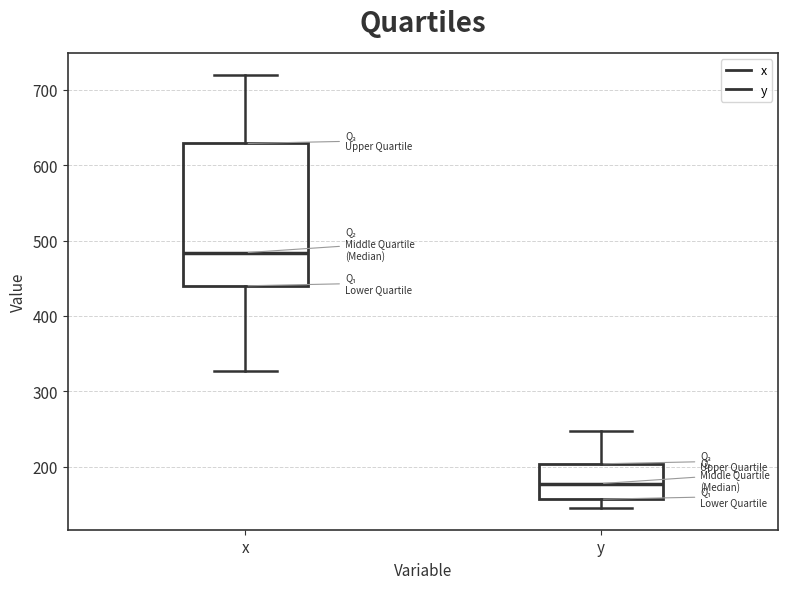

Reading left to right, transcribe this box plot: for each box, give where its median line is, the range the box spans, and where its two whiskers end, as read against the y-axis. The values are not printed on the chart, so give them approximately, as read against the axis.

x: median 480, box 440 to 630, whiskers 330 to 720
y: median 180, box 160 to 200, whiskers 150 to 250